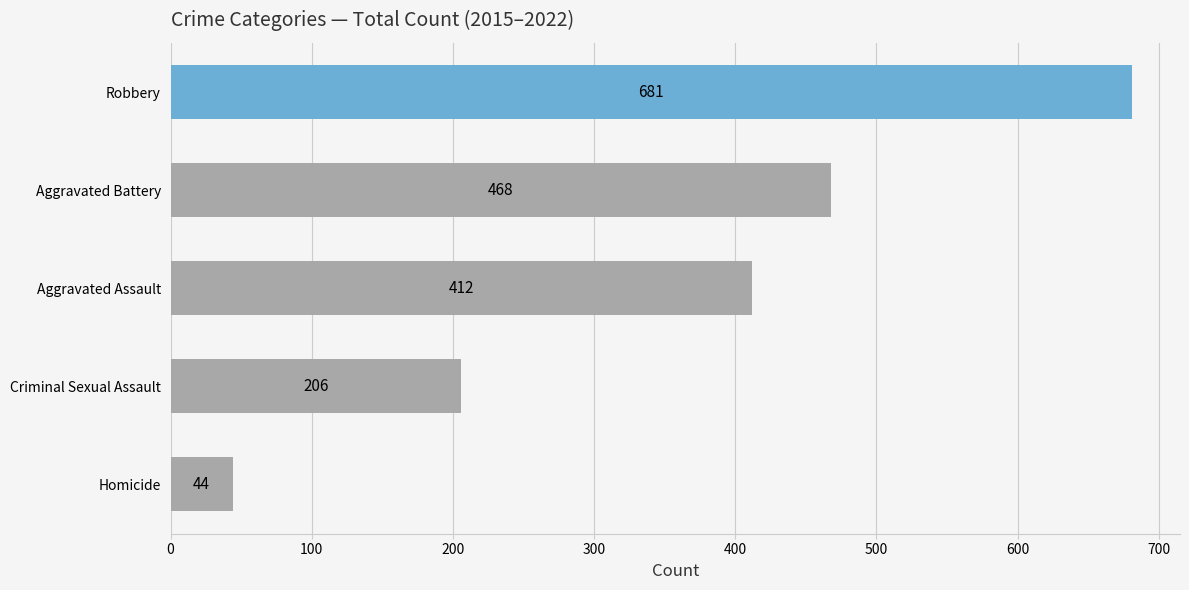

How many distinct data groups are displayed?

1